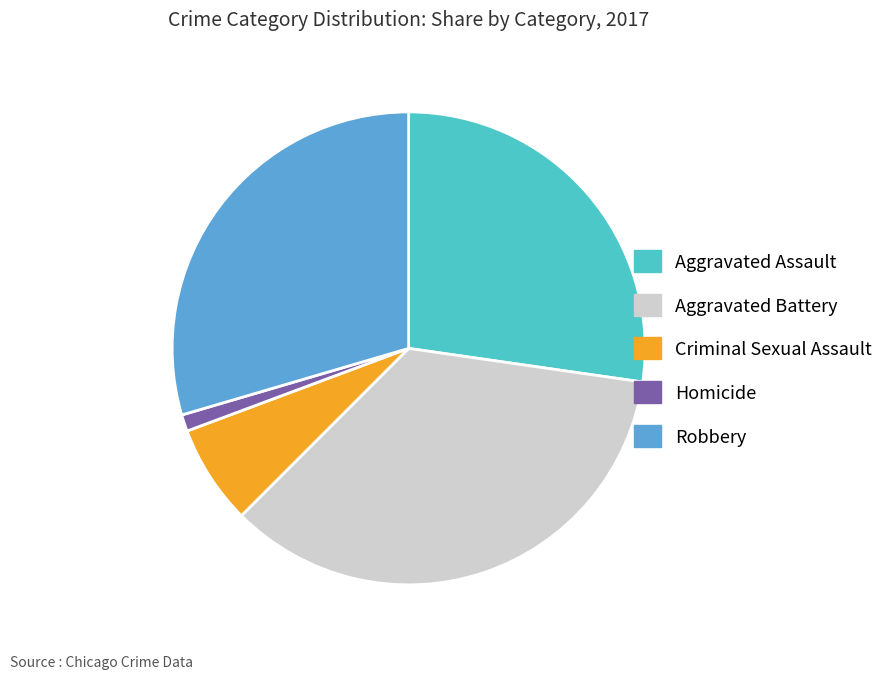

True or false: Homicide accounts for 1% of the total.

True